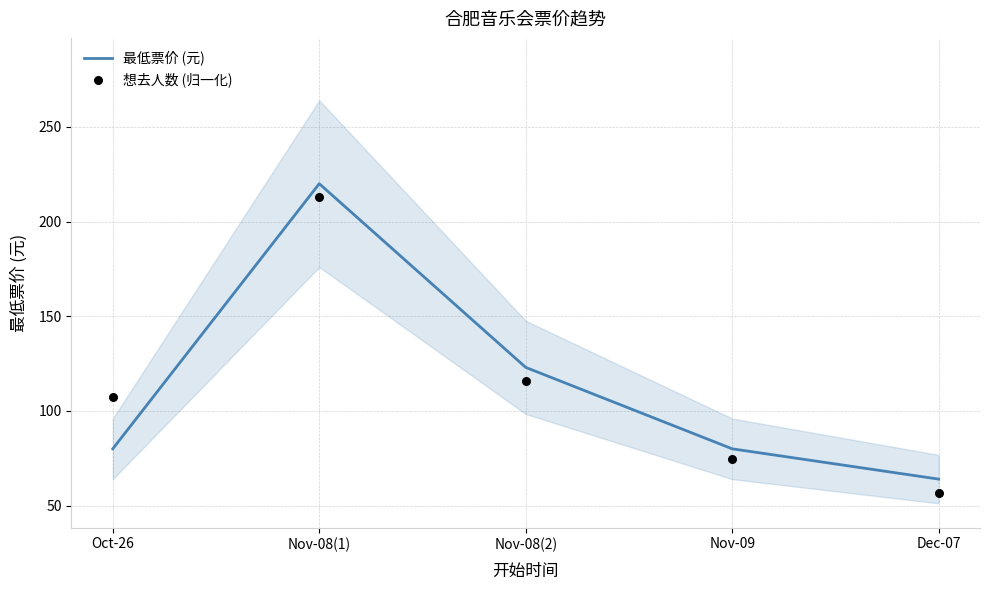

Is the value of 想去人数 (归一化) at Nov-08(1) greater than the value of 最低票价 (元) at Nov-08(2)?

Yes